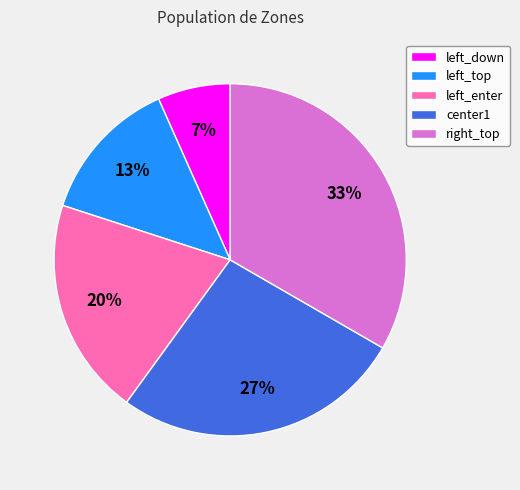

Does left_enter account for over 50% of the chart?

No